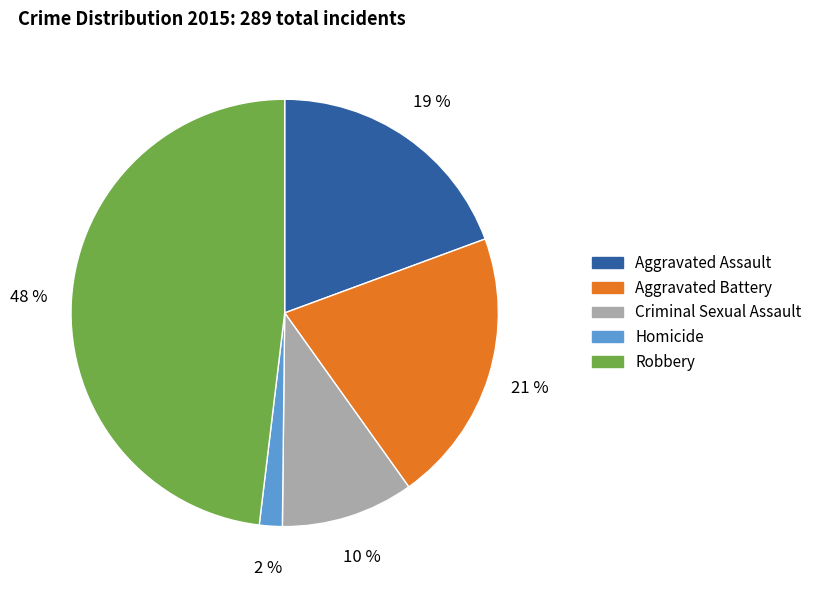

To the nearest percent, what is the difference between the Aggravated Assault and Criminal Sexual Assault slice percentages?

9%